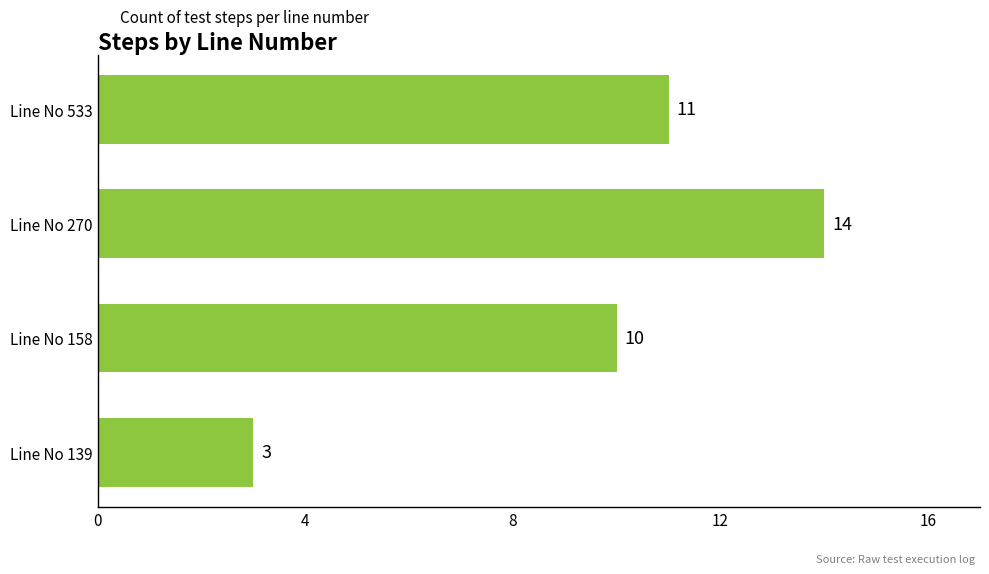

Does the chart contain any negative values?

No